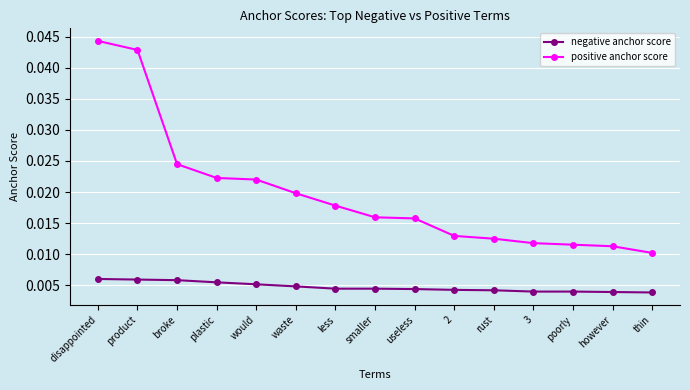

Where is positive anchor score nearest to the value 0?

thin